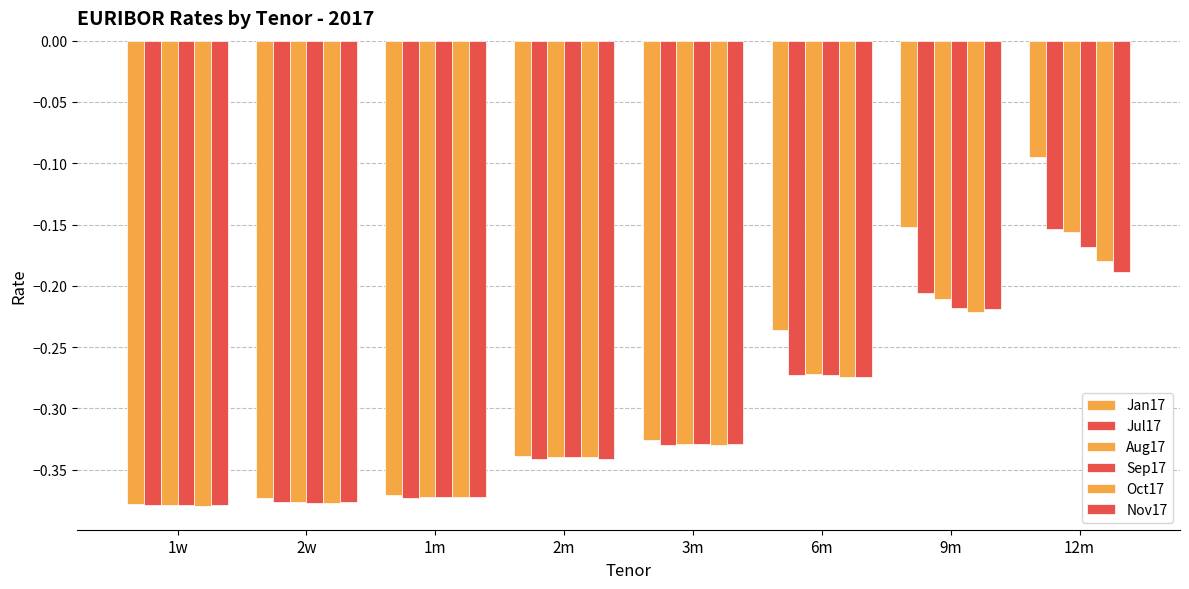

How many groups of bars are there?

8